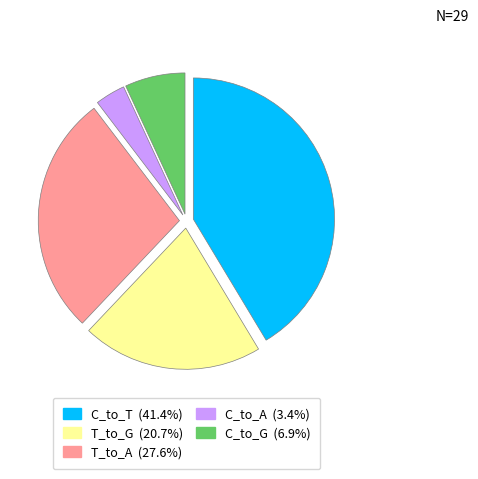

Is there any slice that represents more than half of the pie?

No